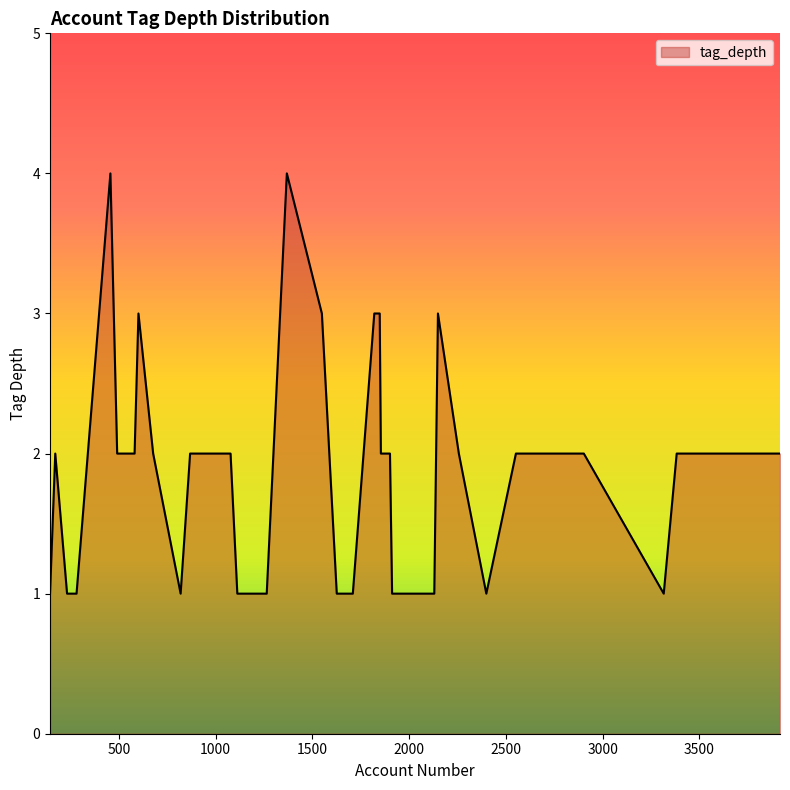

What is the difference between the maximum and minimum values?

3